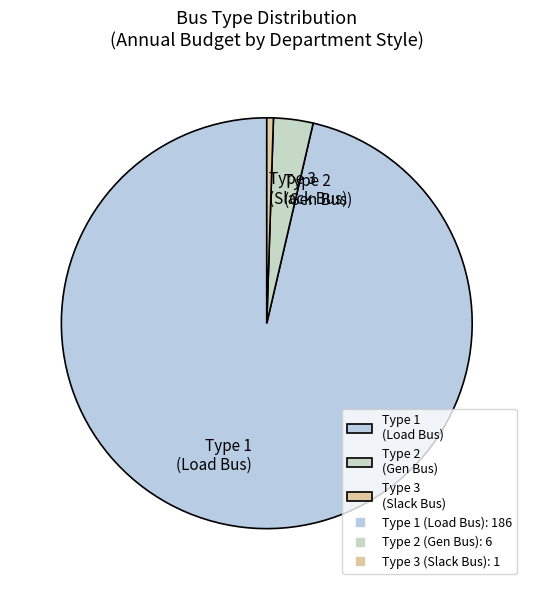

Is the sum of Type 3 (Slack Bus) and Type 2 (Gen Bus) greater than half?

No